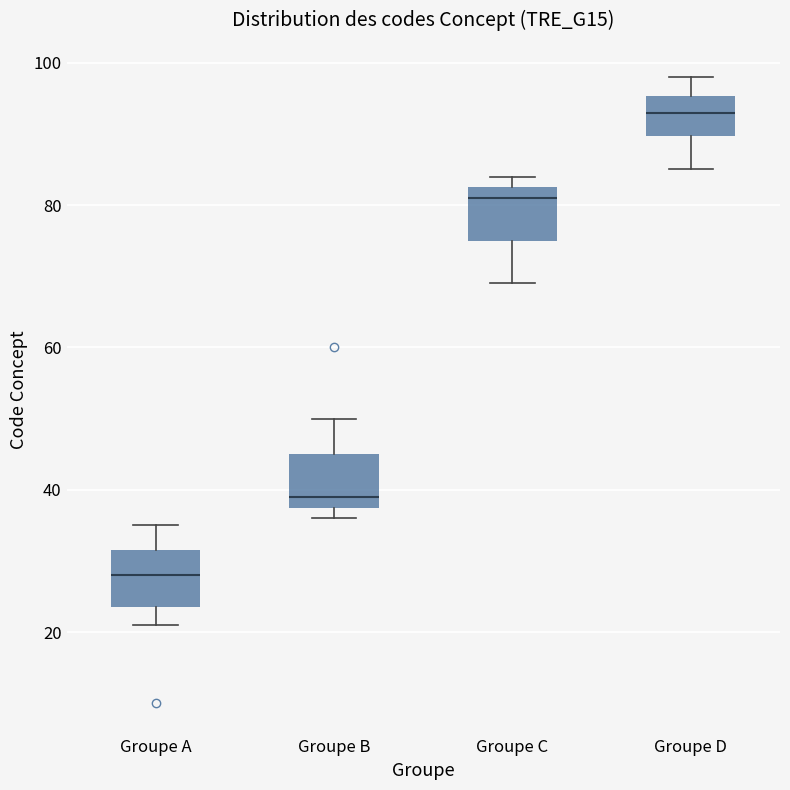

Reading left to right, read every box against the y-axis: the position of its median line, the range the box covers, and the ends of its whiskers. The values are not printed on the chart, so give them approximately, as read against the axis.

Groupe A: median 28, box 24 to 32, whiskers 22 to 36
Groupe B: median 40, box 38 to 46, whiskers 36 to 50
Groupe C: median 82 (just below the box's upper edge), box 76 to 82, whiskers 70 to 84
Groupe D: median 94, box 90 to 96, whiskers 86 to 98